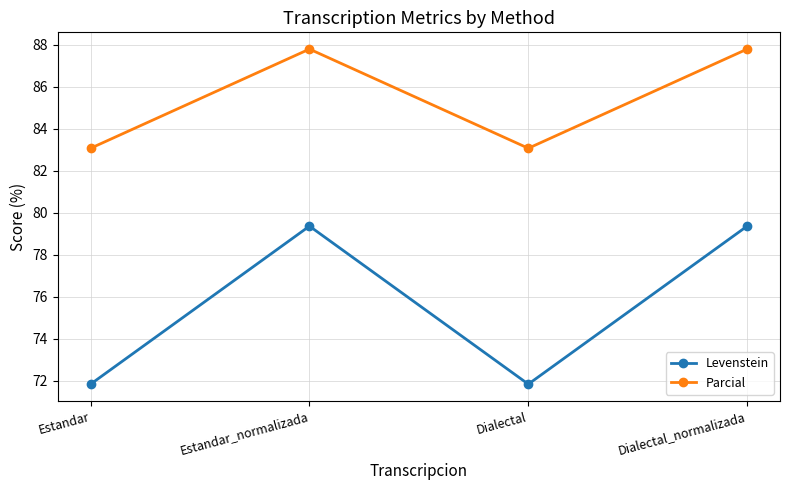

Reading left to right, what are all the values shown in this chart?

Levenstein: 71.8	79.4	71.8	79.4
Parcial: 83.1	87.8	83.1	87.8